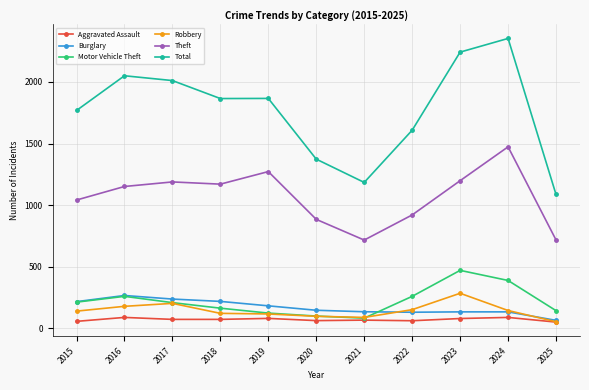

The Total series shows 1608 at 2022. True or false?

True